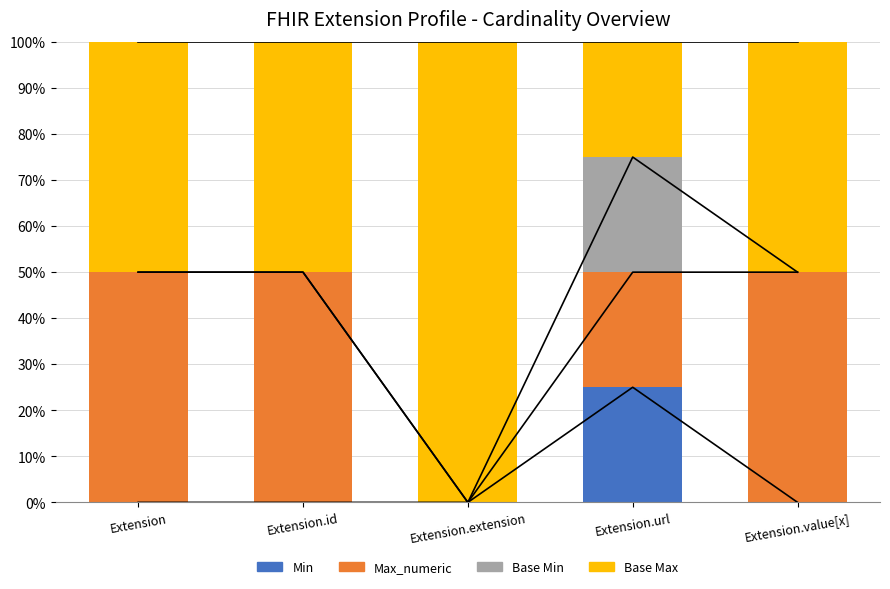

How many bars are there in total?

20